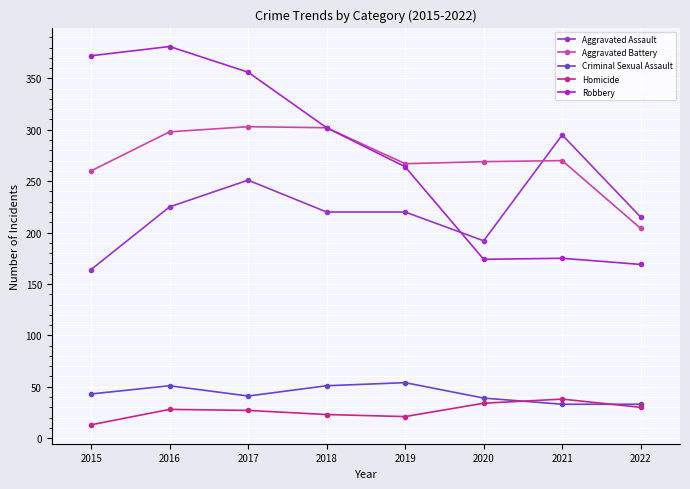

List the series in order of their peak value, lowest first.

Homicide, Criminal Sexual Assault, Aggravated Assault, Aggravated Battery, Robbery